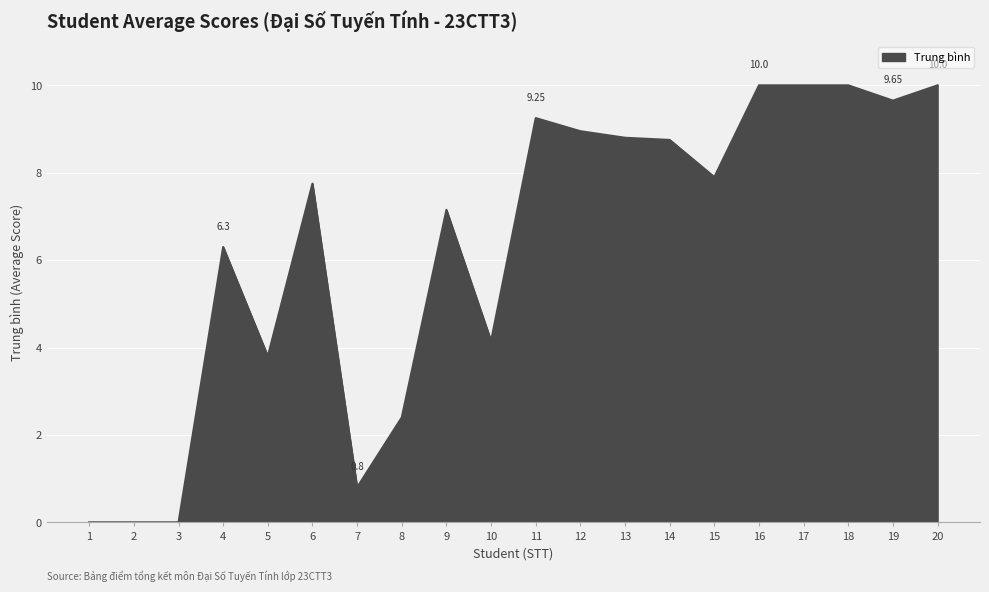

Does the chart have visible grid lines?

Yes